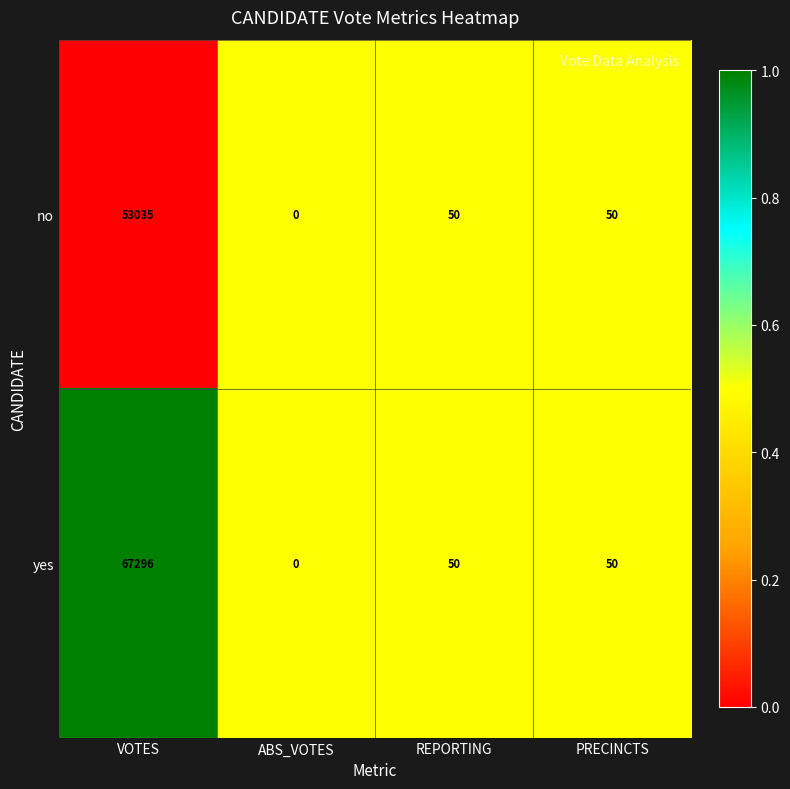

Reading right to left, extract all data points from this chart.

no: PRECINCTS=50	REPORTING=50	ABS_VOTES=0	VOTES=53035
yes: PRECINCTS=50	REPORTING=50	ABS_VOTES=0	VOTES=67296